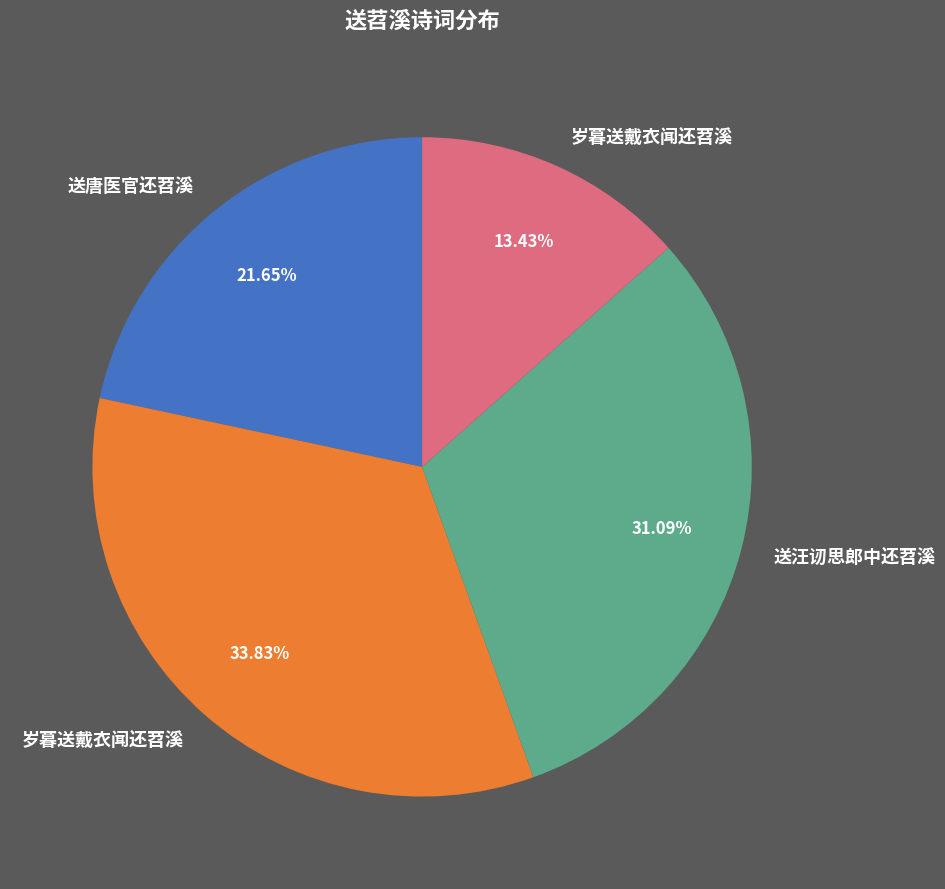

Is there a majority slice in this chart?

No